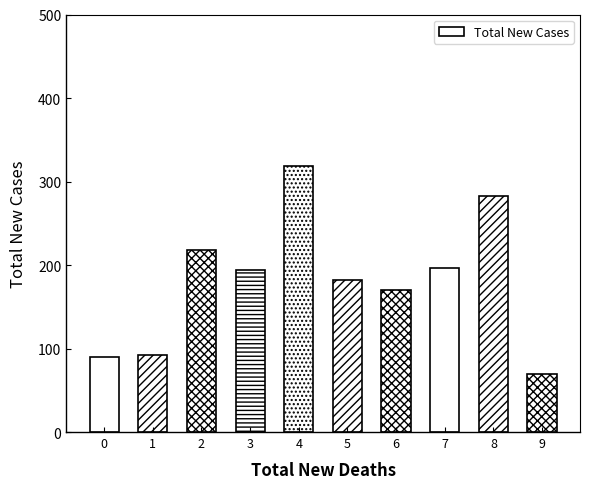

What is the difference between the maximum and minimum values?

250.0